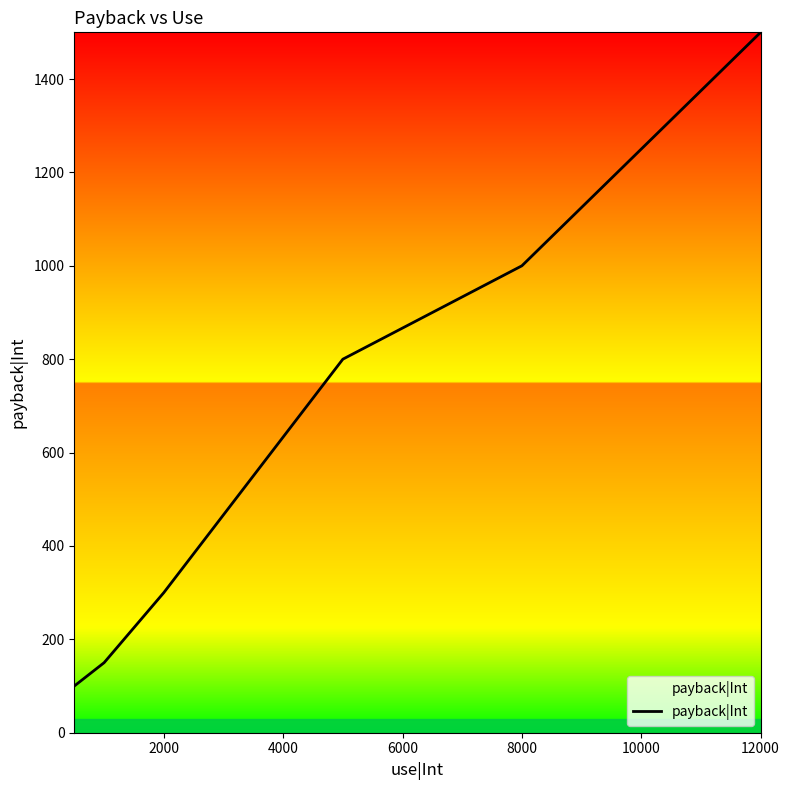

What is the smallest value displayed?

100